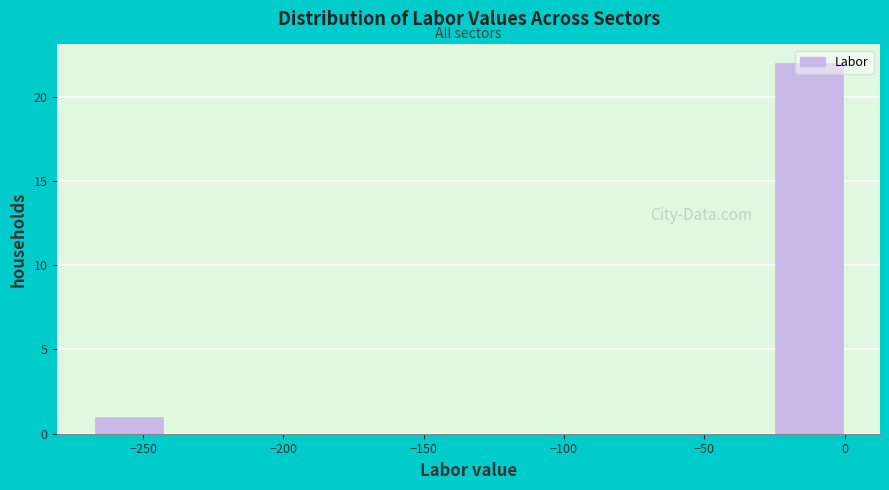

Reading left to right, transcribe this chart: for each bar, give the range it covers on the x-axis and its height. Neither the bar edges nor the heights are printed on the chart, so give them approximately, as read against the axes.

-270 to -240: 1
-240 to -215: 0
-215 to -190: 0
-190 to -160: 0
-160 to -135: 0
-135 to -105: 0
-105 to -80: 0
-80 to -55: 0
-55 to -25: 0
-25 to 0: 22